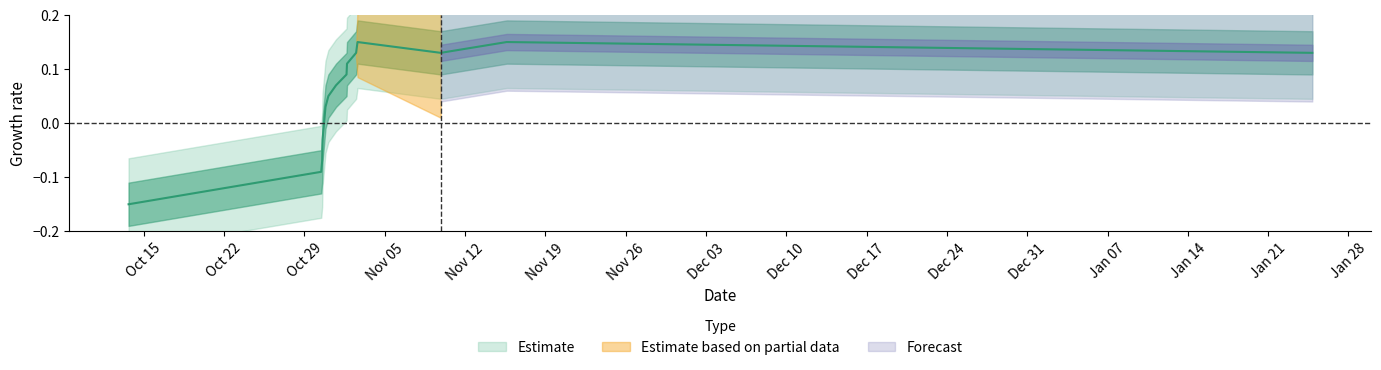

How many negative values are there?

4